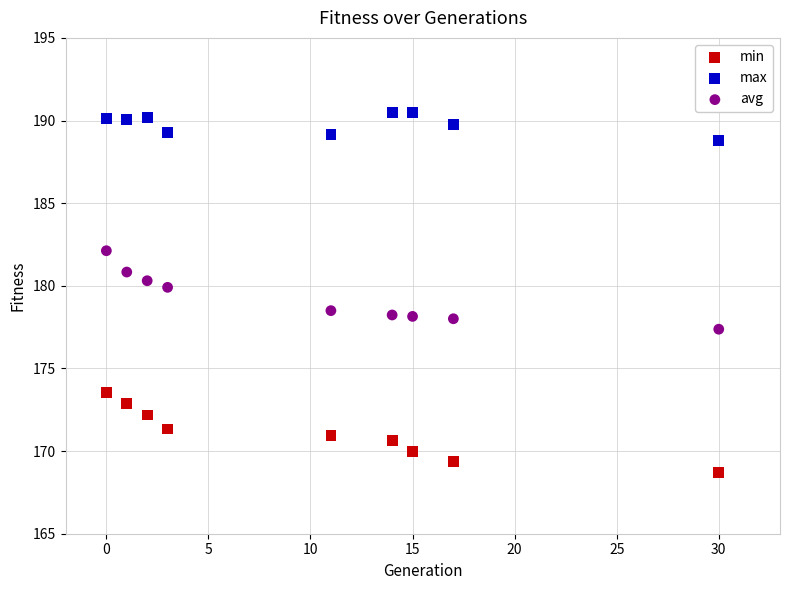

Which series reaches the minimum Y coordinate?

min